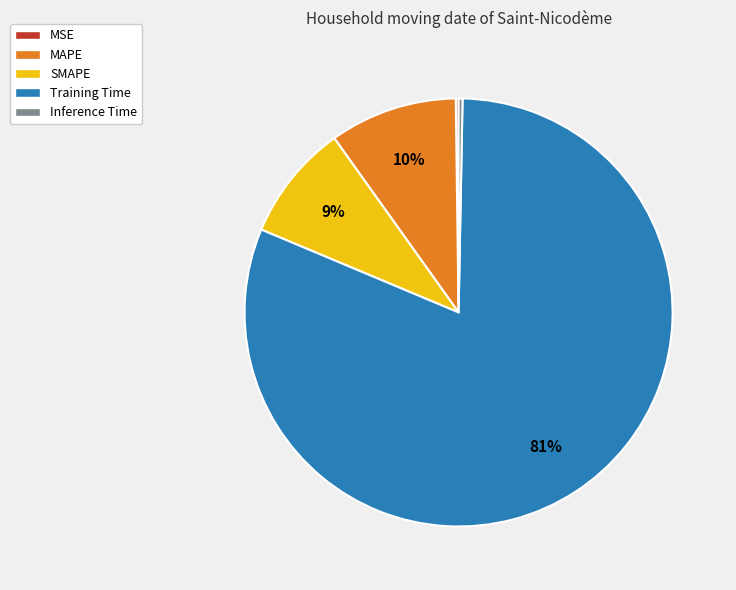

Which slice represents more than half of the pie?

Training Time